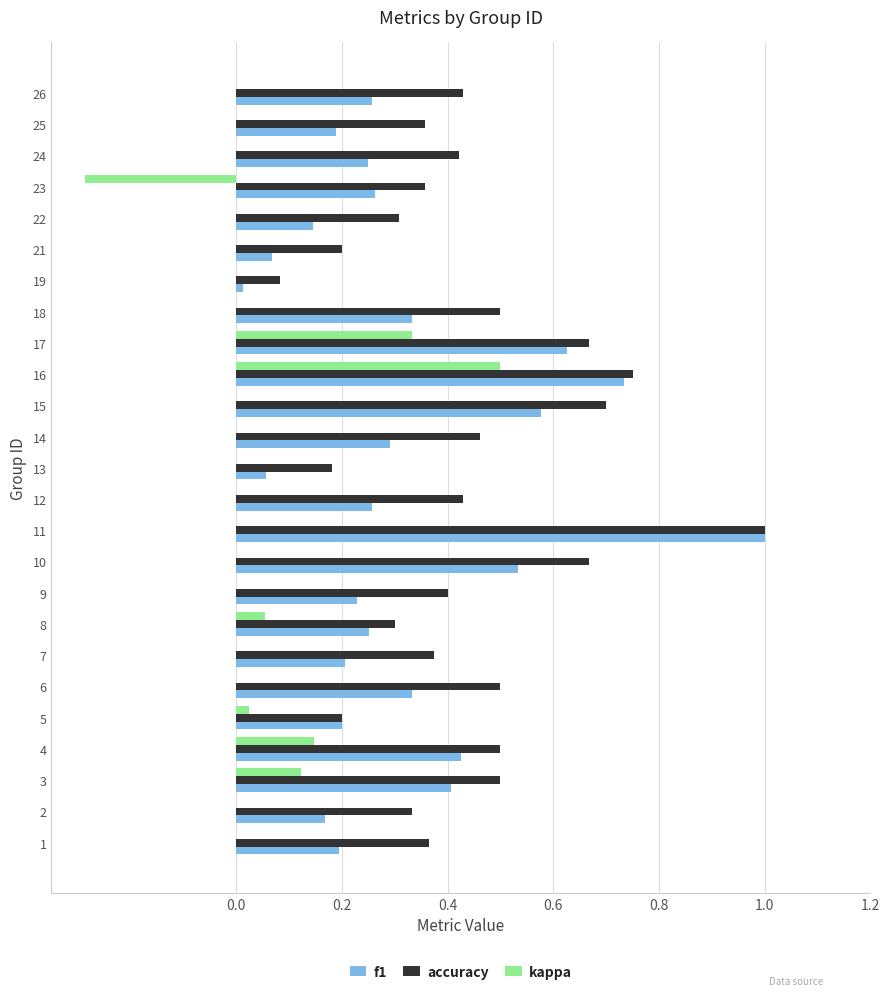

Between 4 and 8, which series saw the biggest shift?

accuracy